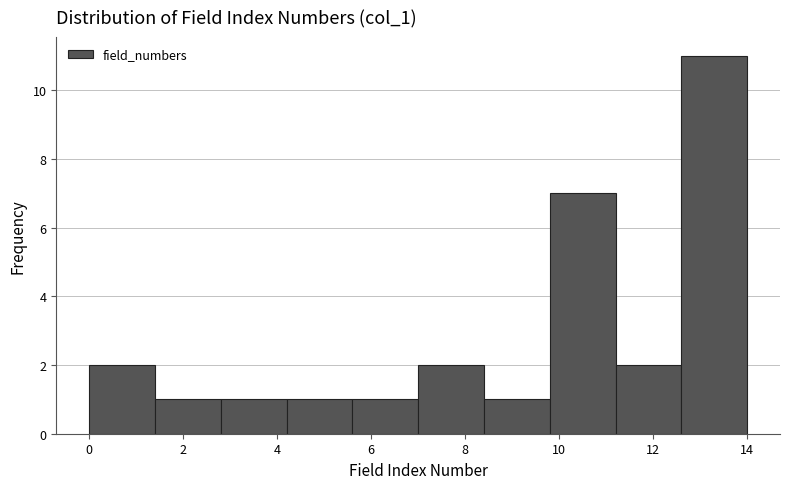

What is the height of the bar covering 0.0 to 1.4 on the x-axis? The values are not printed on the chart, so give them approximately, as read against the axis.

2